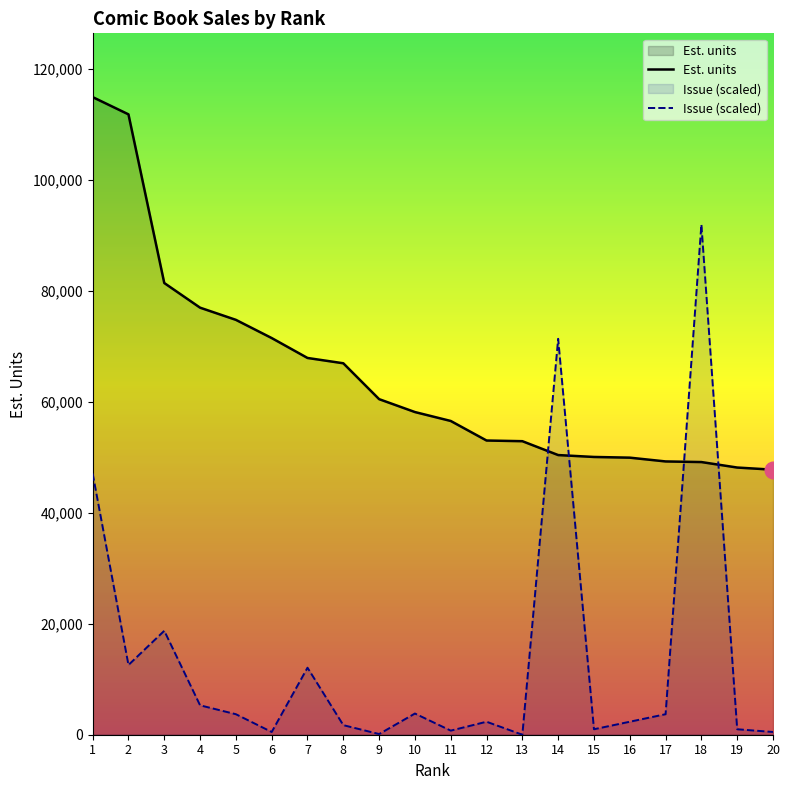

What is the total value across all series at 6?

71944.7